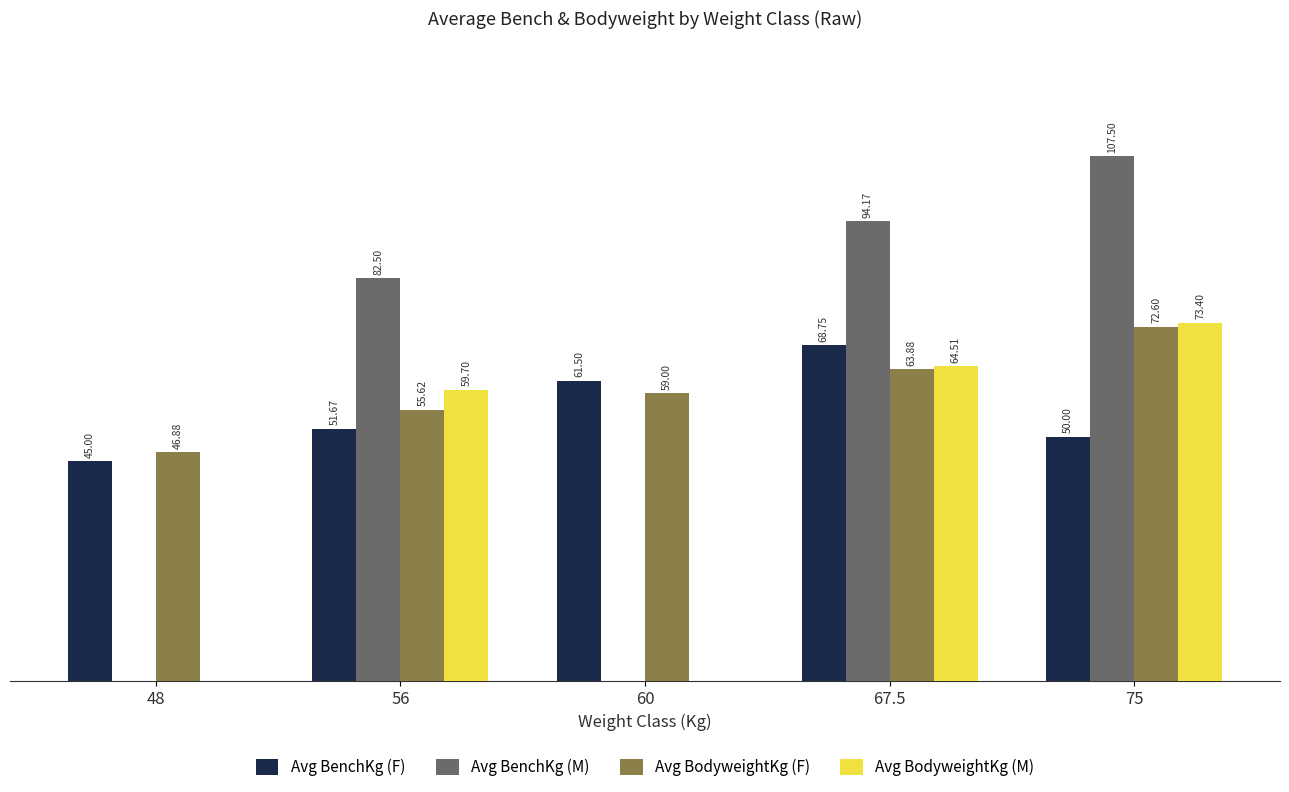

Which series has the largest total across all categories?

Avg BodyweightKg (F)